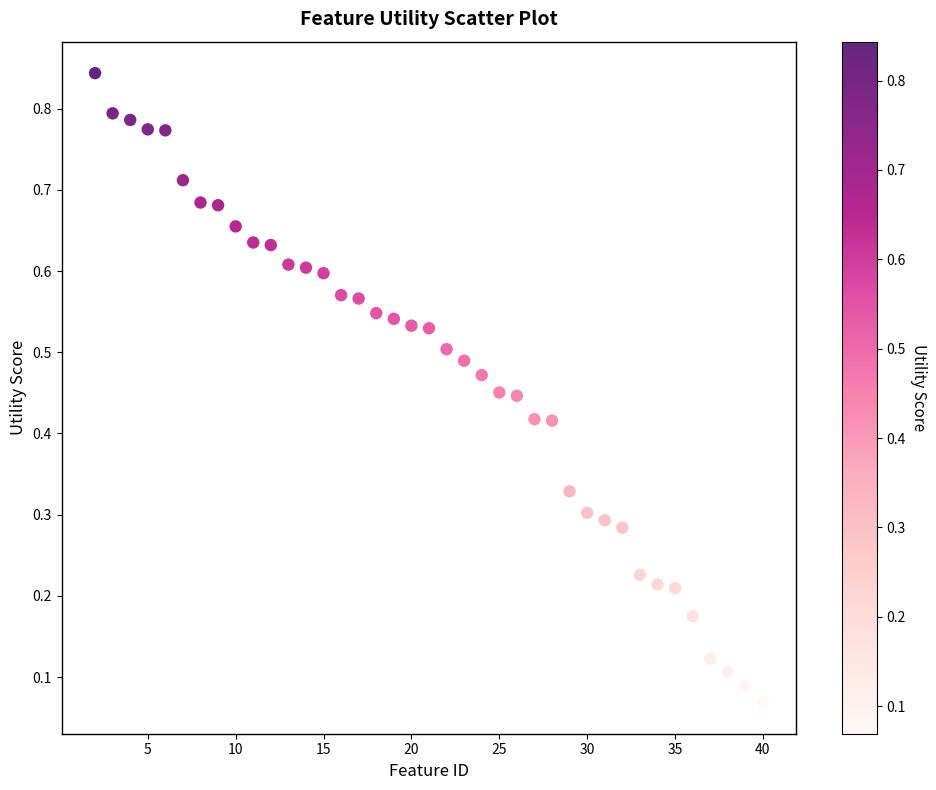

What is the range of X values (max minus min)?

38.0